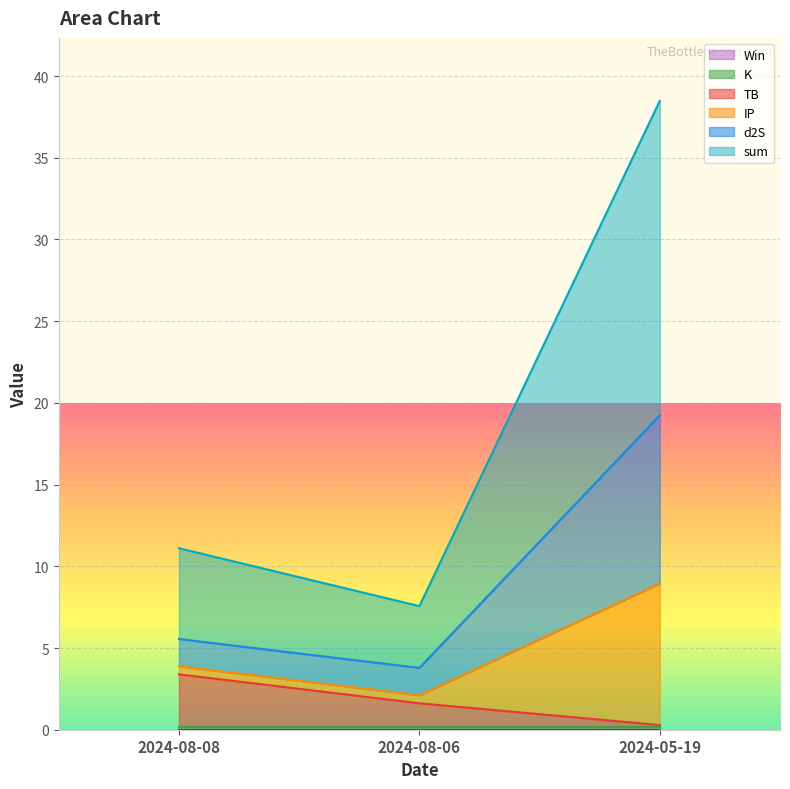

Does the chart display data point markers on the line(s)?

No